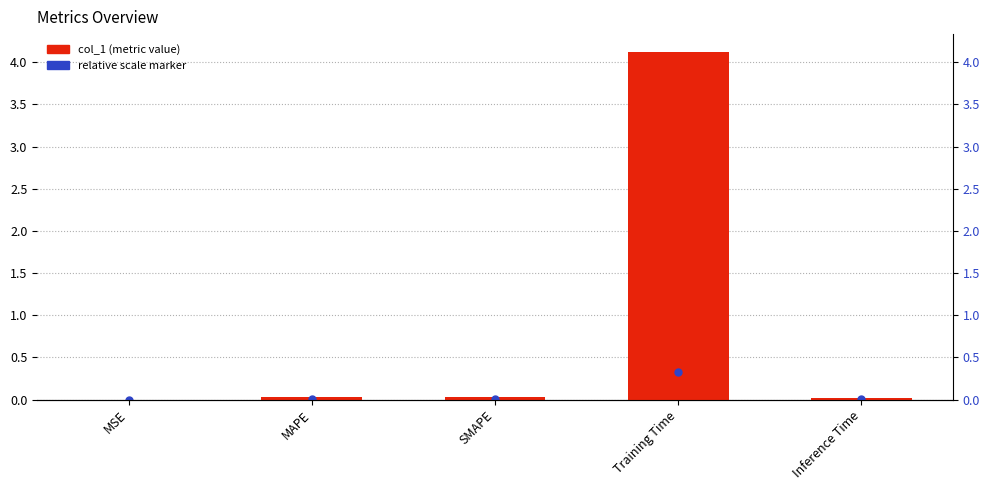

Count the number of categories in the chart.

5